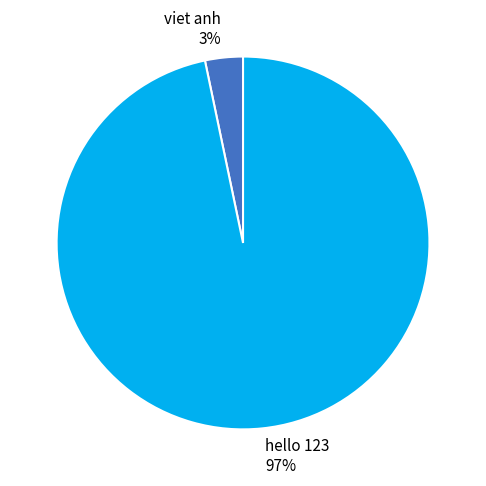

Do viet anh and hello 123 together represent more than half of the pie?

Yes